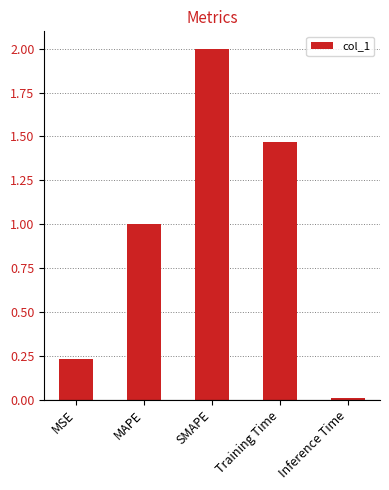

List the labels in order of value, smallest first.

Inference Time, MSE, MAPE, Training Time, SMAPE